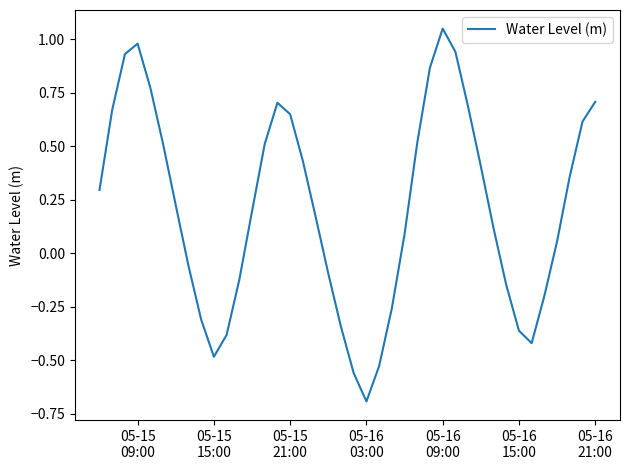

How many values exceed 0?

25